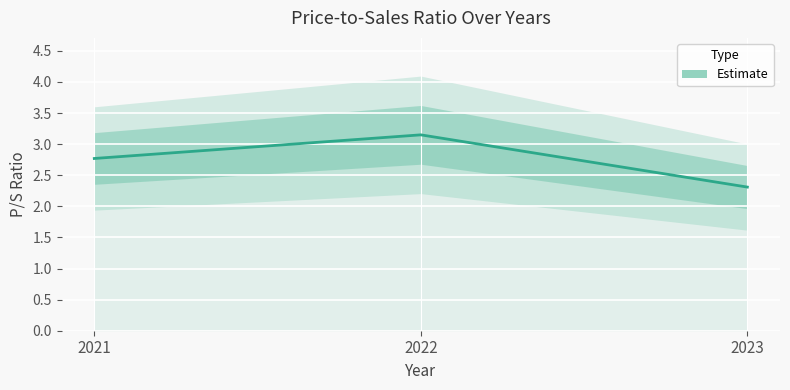

True or false: the data shows 1.3 at 2022.

False